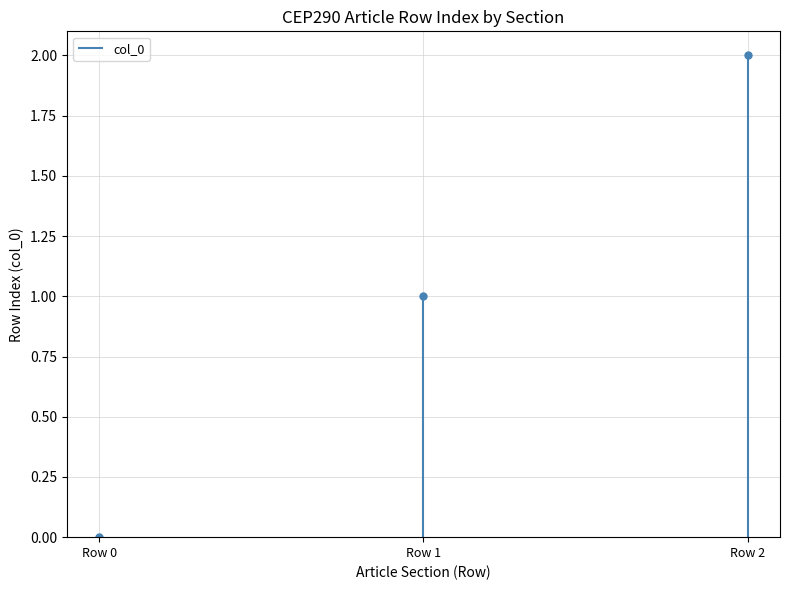

Reading left to right, transcribe all the data shown in this chart.

0	1	2